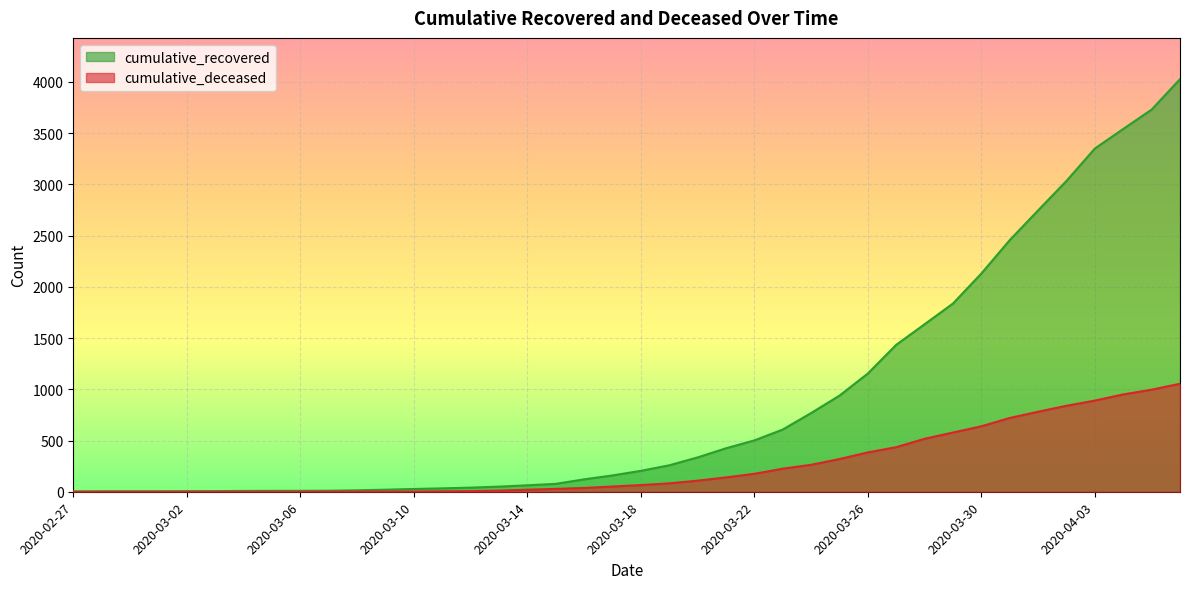

Which category has the highest value across all series?

2020-04-06